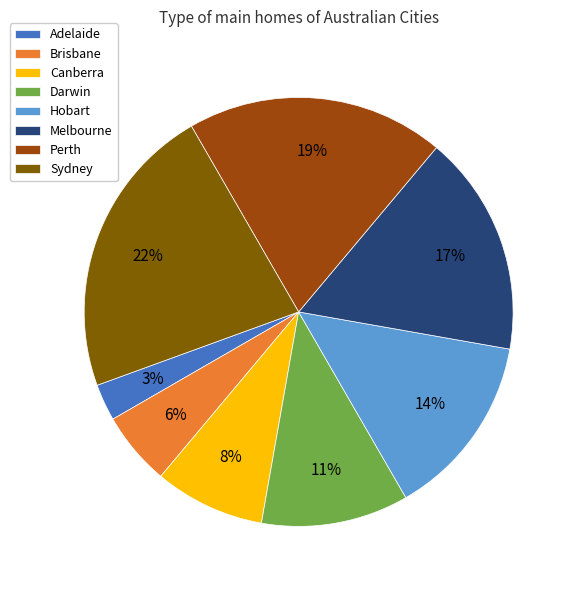

The Darwin slice represents 20% of the pie. True or false?

False